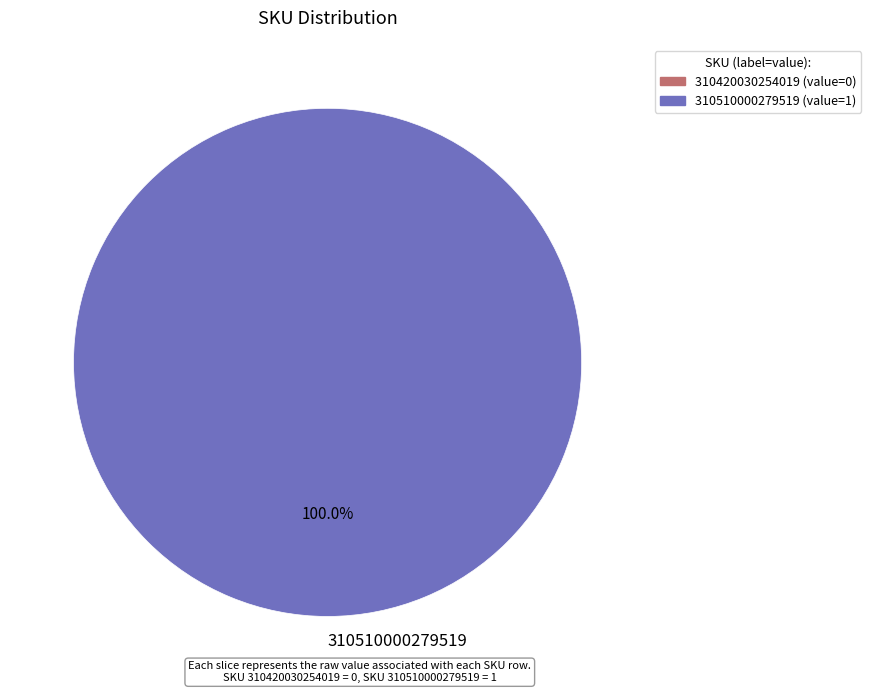

Rank the categories by value from lowest to highest.

310510000279519